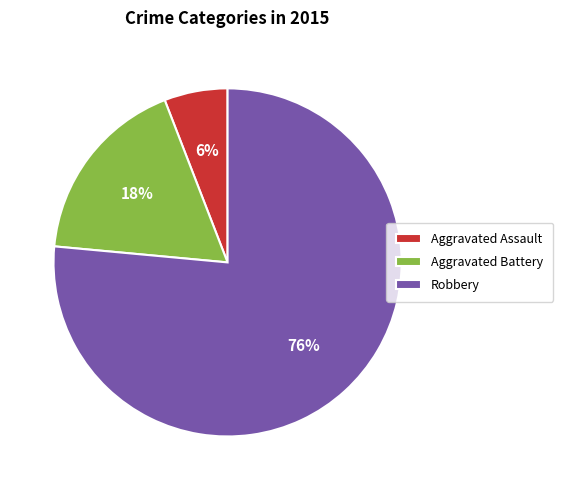

Which has a higher value, Aggravated Battery or Robbery?

Robbery